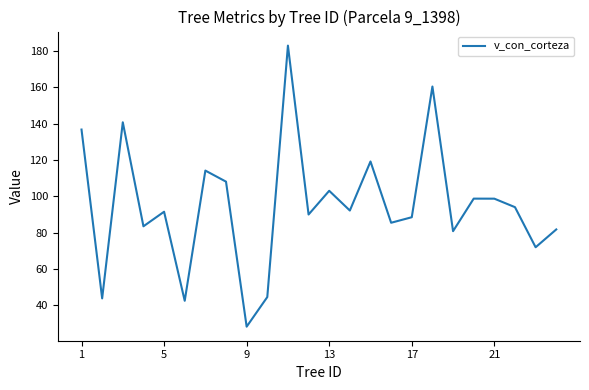

What is the maximum value shown in the chart?

182.9